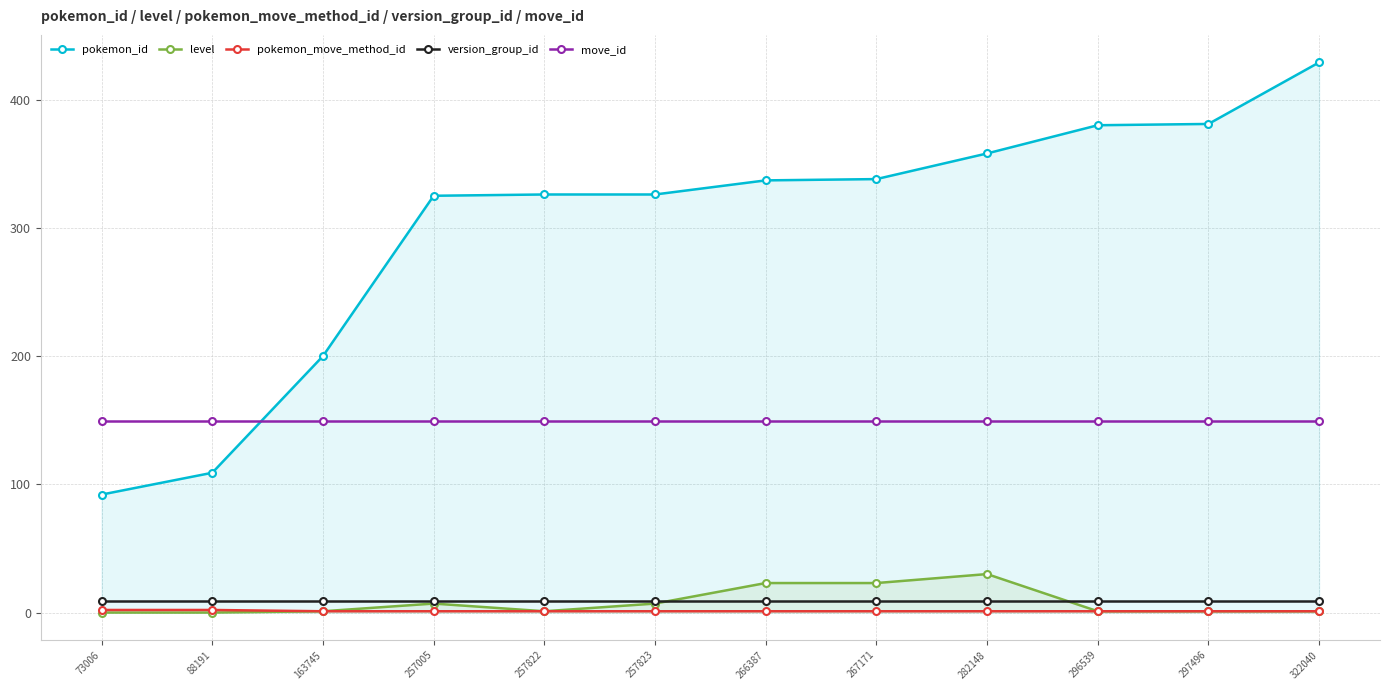

What is the difference between the highest and lowest values at 257822?

325